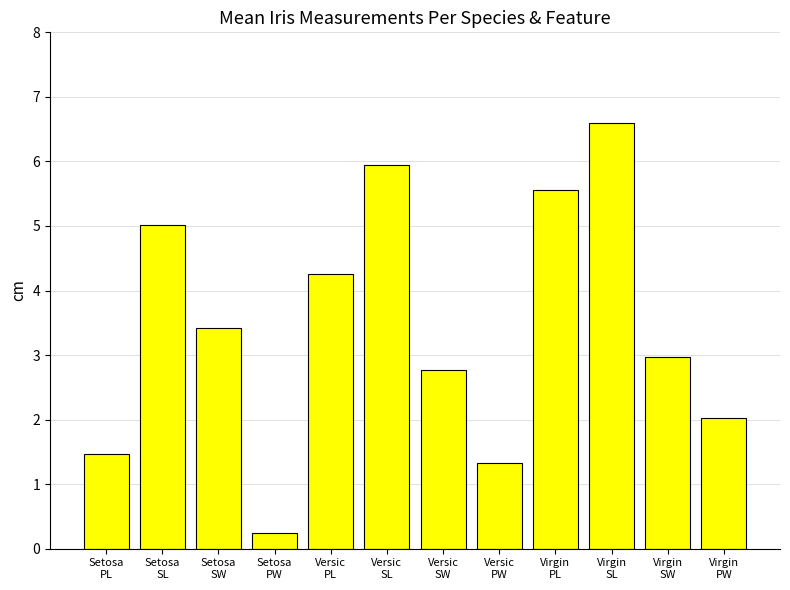

What position from the left is Setosa
PL?

1